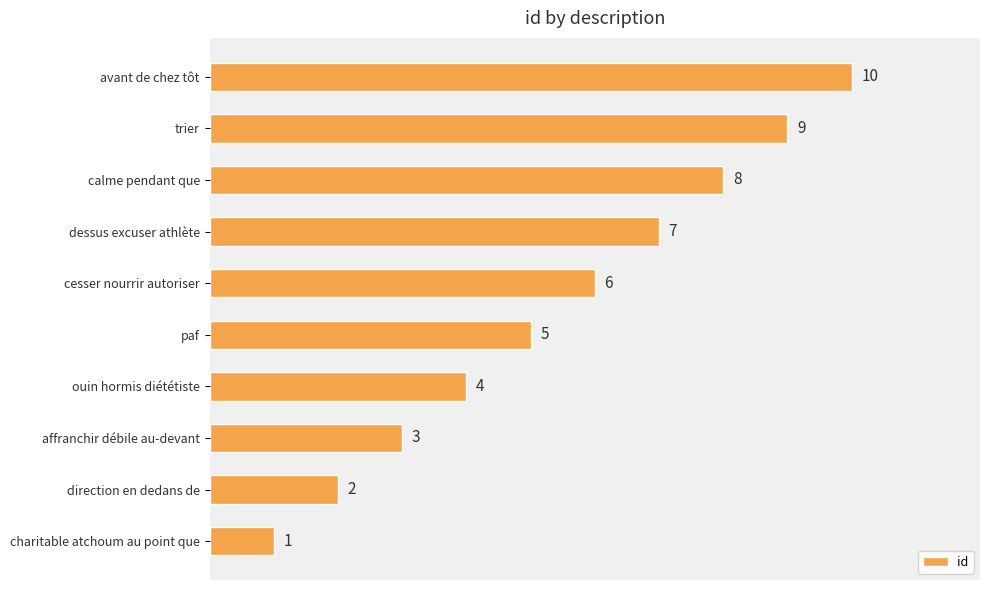

List the labels in order of value, smallest first.

charitable atchoum au point que, direction en dedans de, affranchir débile au-devant, ouin hormis diététiste, paf, cesser nourrir autoriser, dessus excuser athlète, calme pendant que, trier, avant de chez tôt